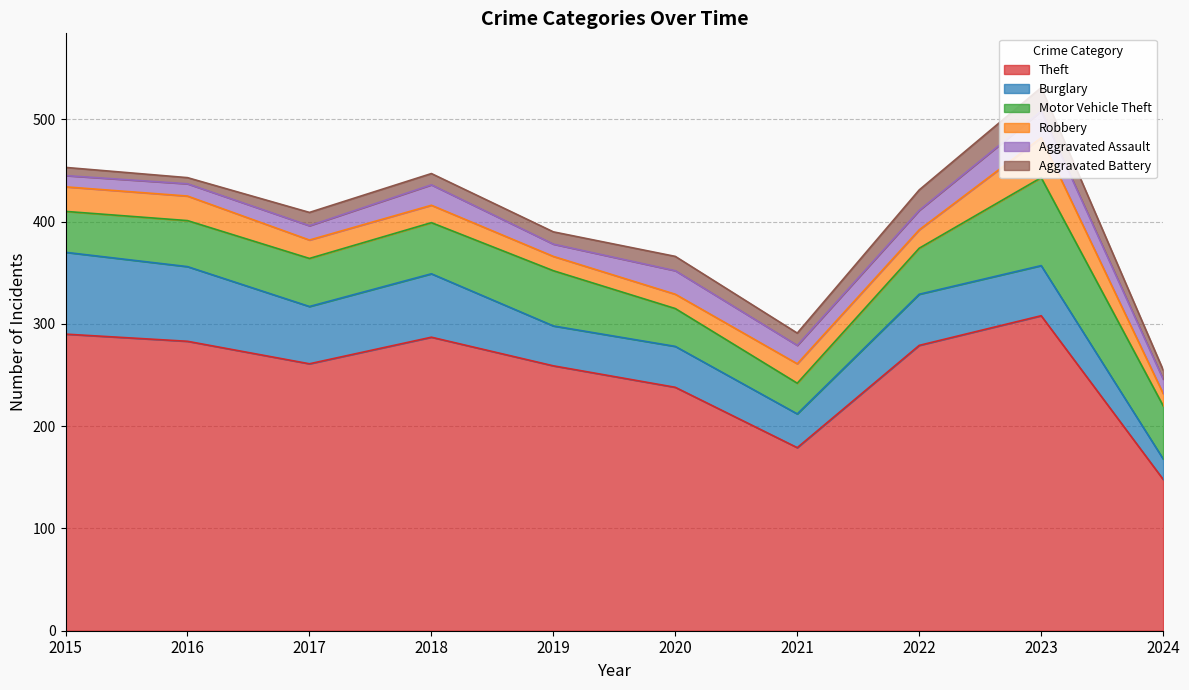

True or false: Robbery and Theft cross at least once.

False